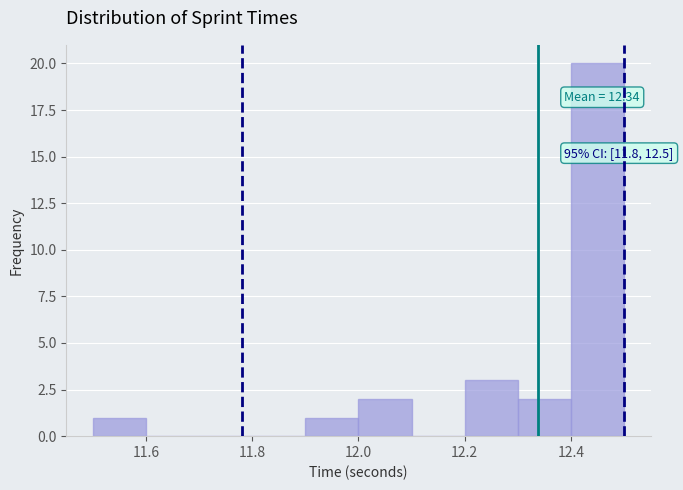

Over which range of the x-axis is the bar tallest?

12.4 to 12.5